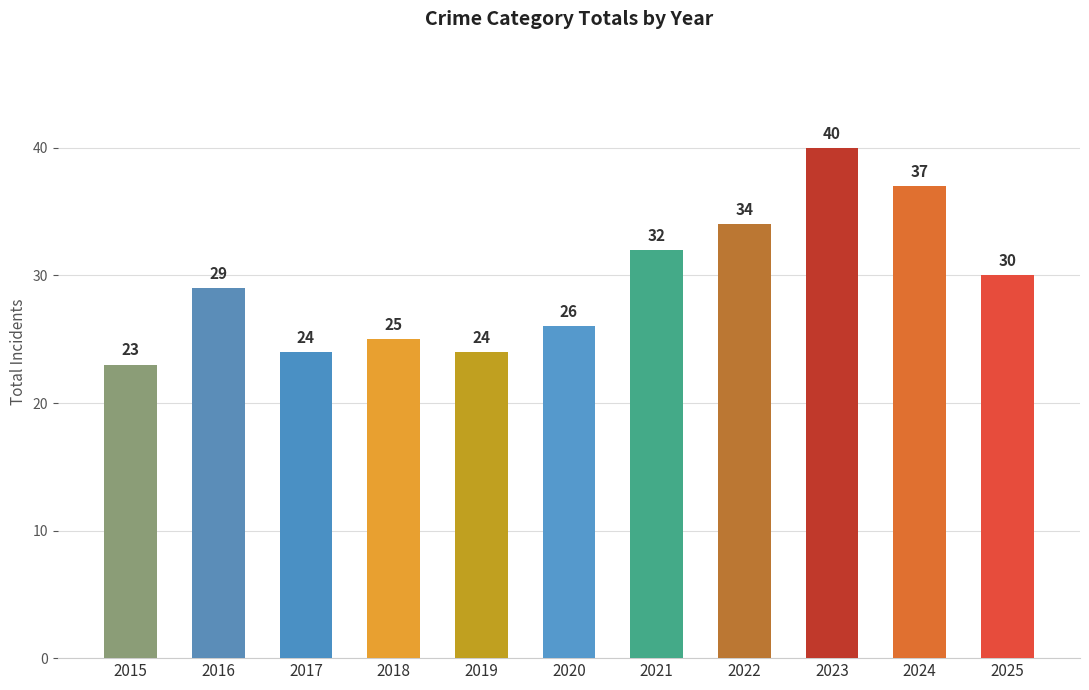

Does the chart contain stacked bars?

No